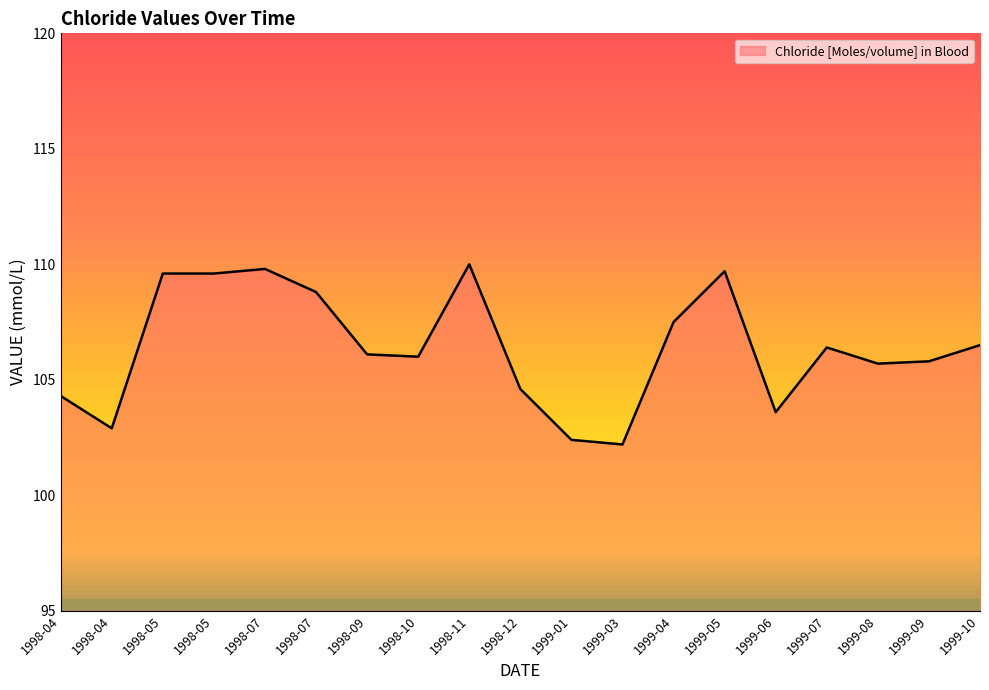

Rank the categories by value from highest to lowest.

1998-11, 1998-07, 1999-05, 1998-05, 1998-05, 1998-07, 1999-04, 1999-10, 1999-07, 1998-09, 1998-10, 1999-09, 1999-08, 1998-12, 1998-04, 1999-06, 1998-04, 1999-01, 1999-03